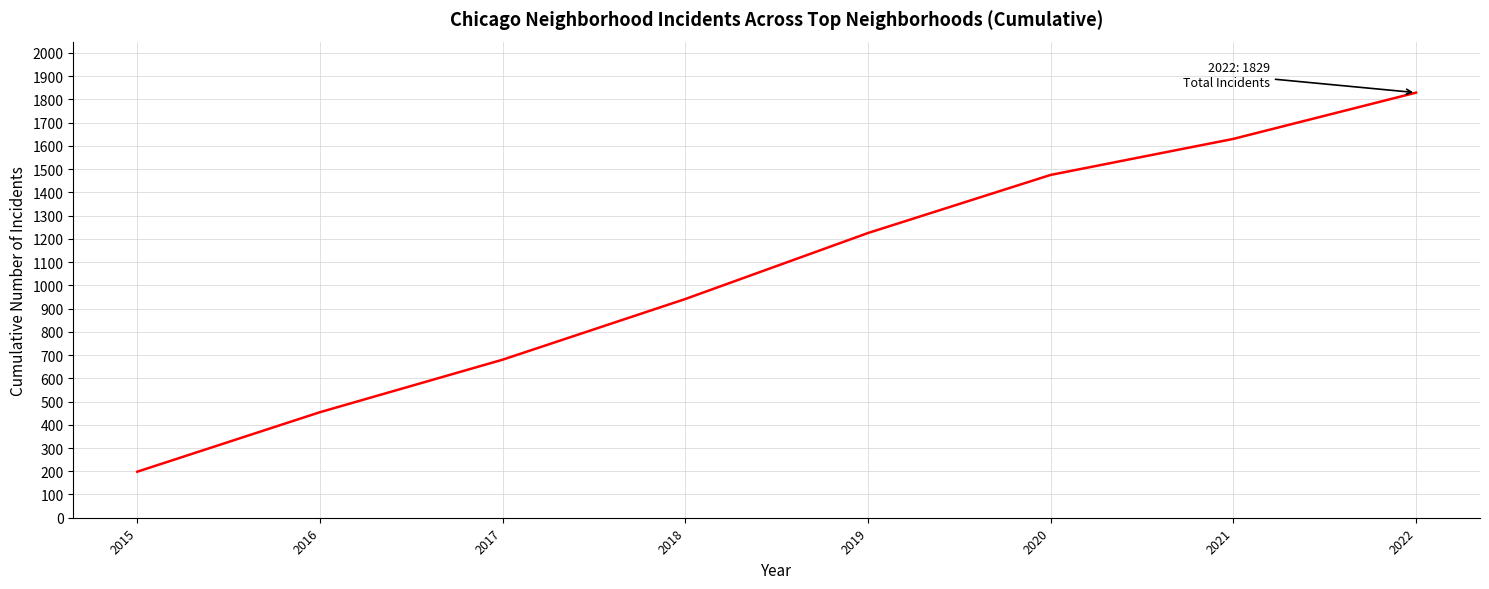

Does the chart display data point markers on the line(s)?

No